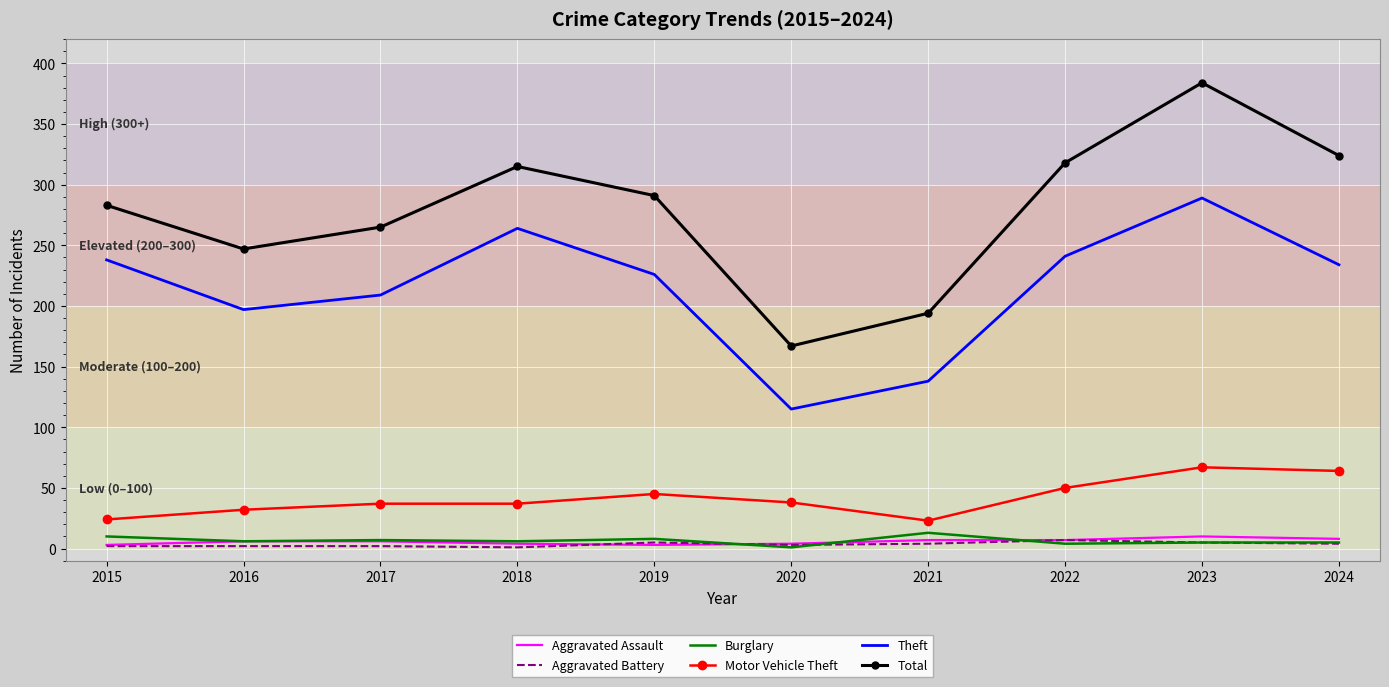

True or false: Burglary and Aggravated Assault intersect in this chart.

True